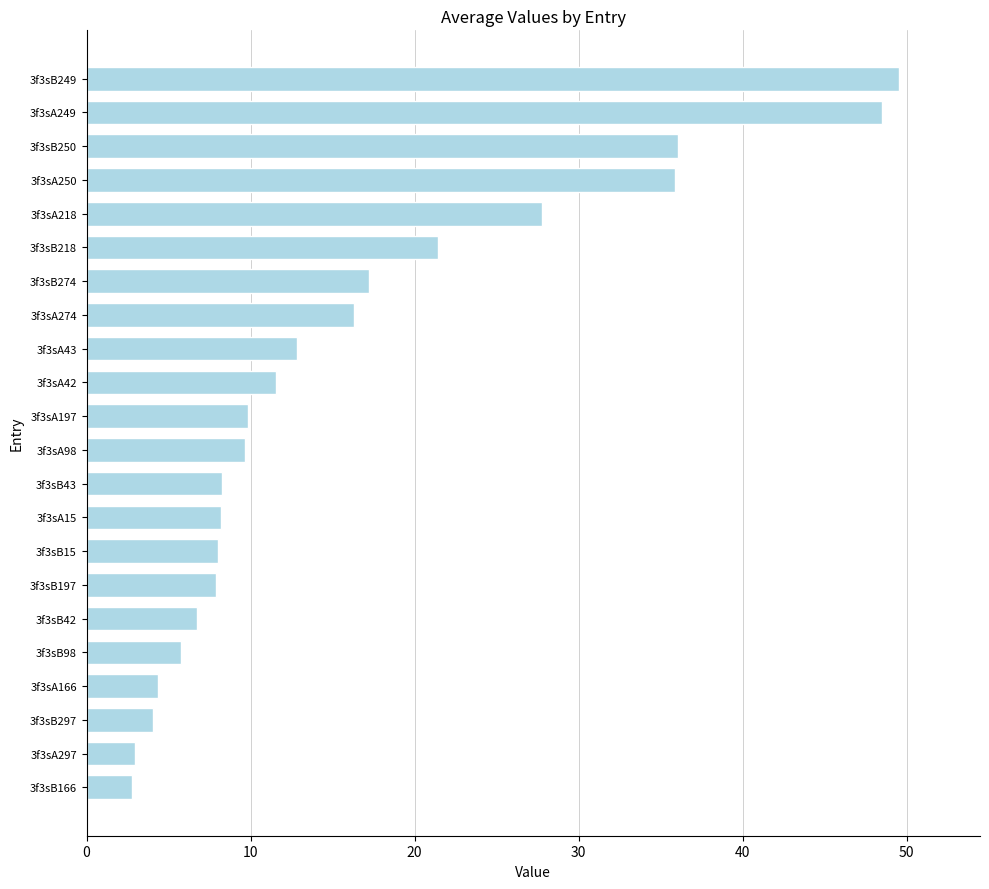

Between 3f3sA297 and 3f3sA98, which is larger?

3f3sA98